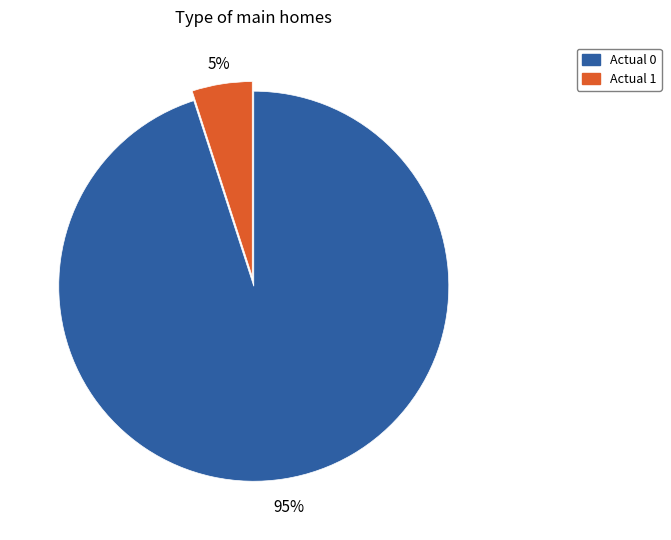

Which slice represents more than half of the pie?

Actual 0